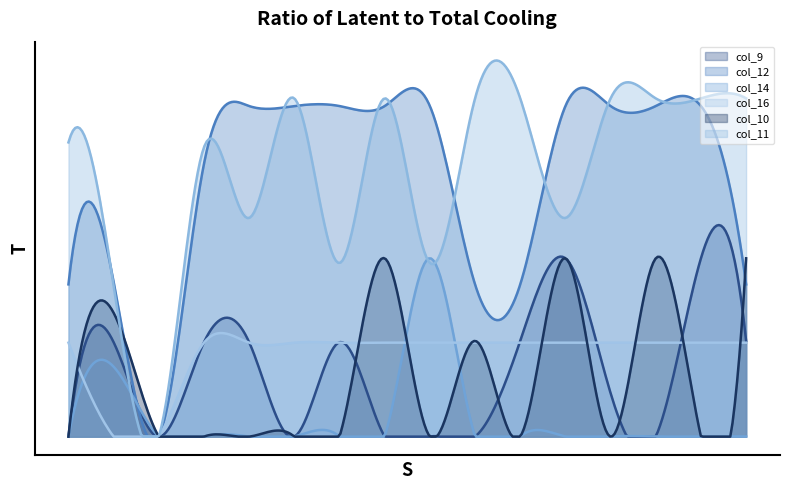

What is the value of the col_9 point at the 4th from the left?

295.9